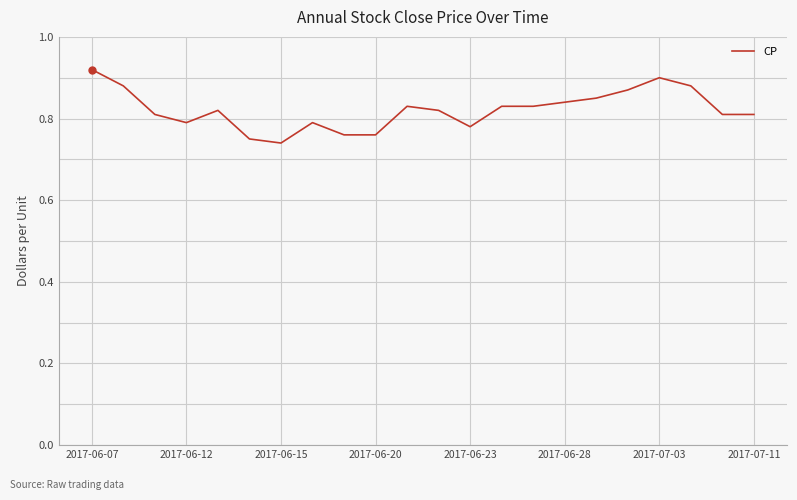

How many distinct data groups are displayed?

1